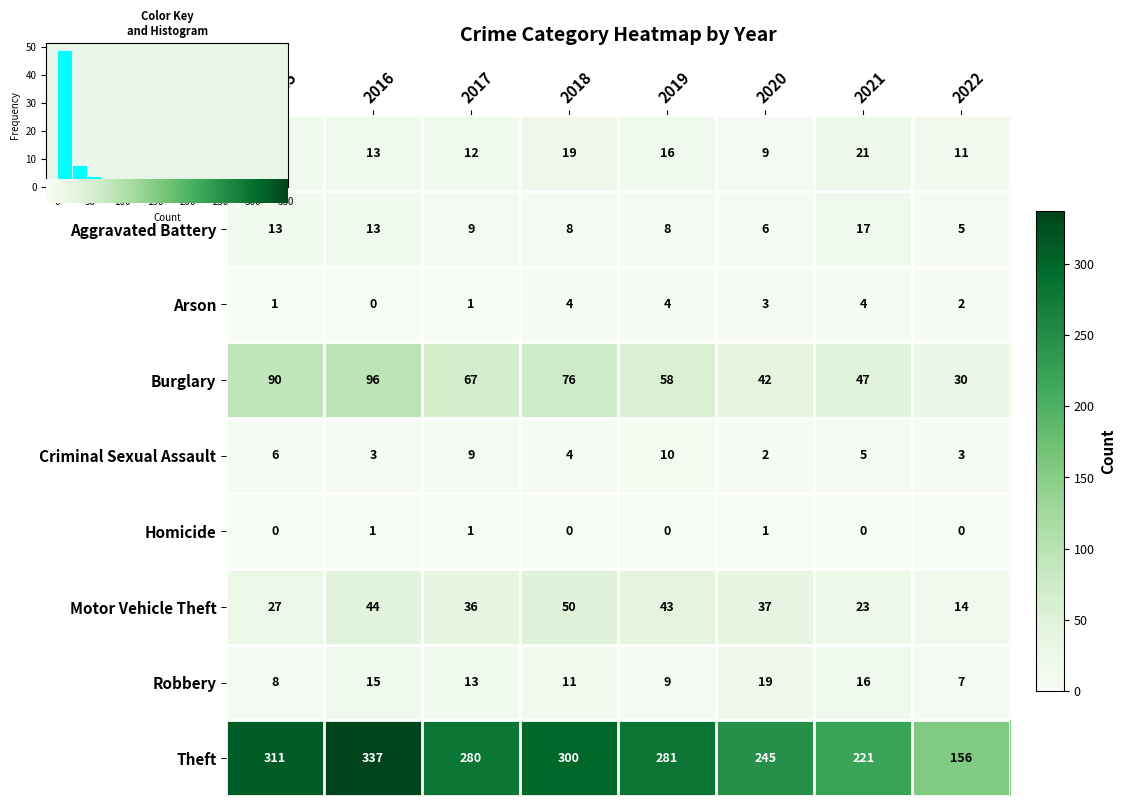

The value of Robbery at 2020 is 19. True or false?

True